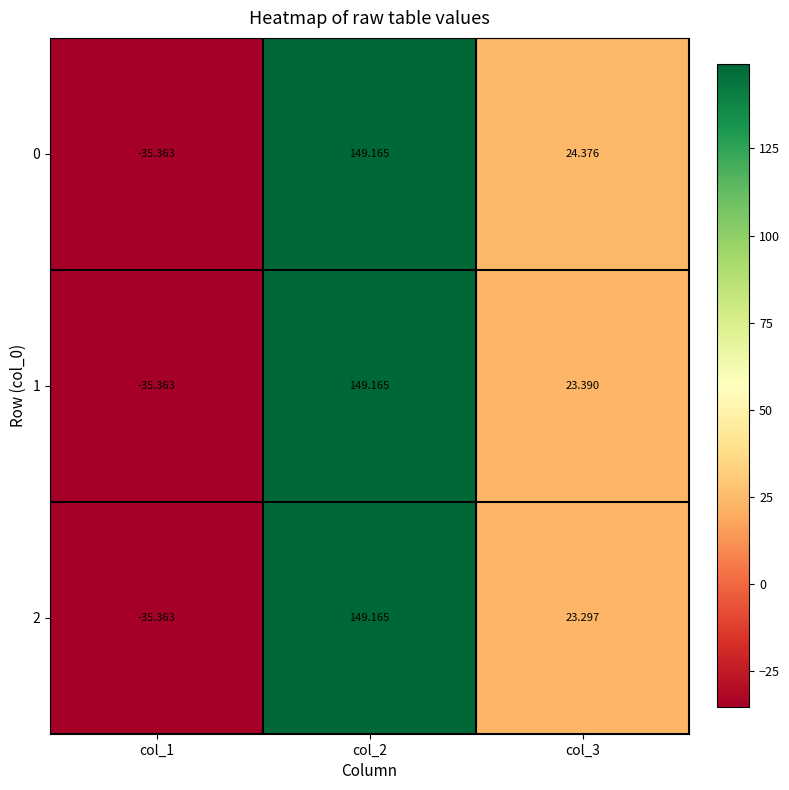

What is the greatest value displayed?

149.2